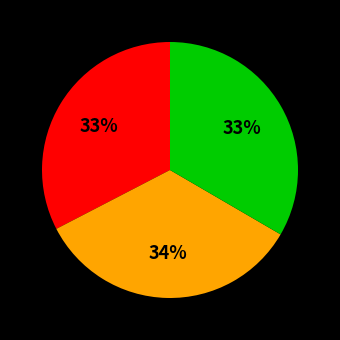

Does any single category account for the majority?

No